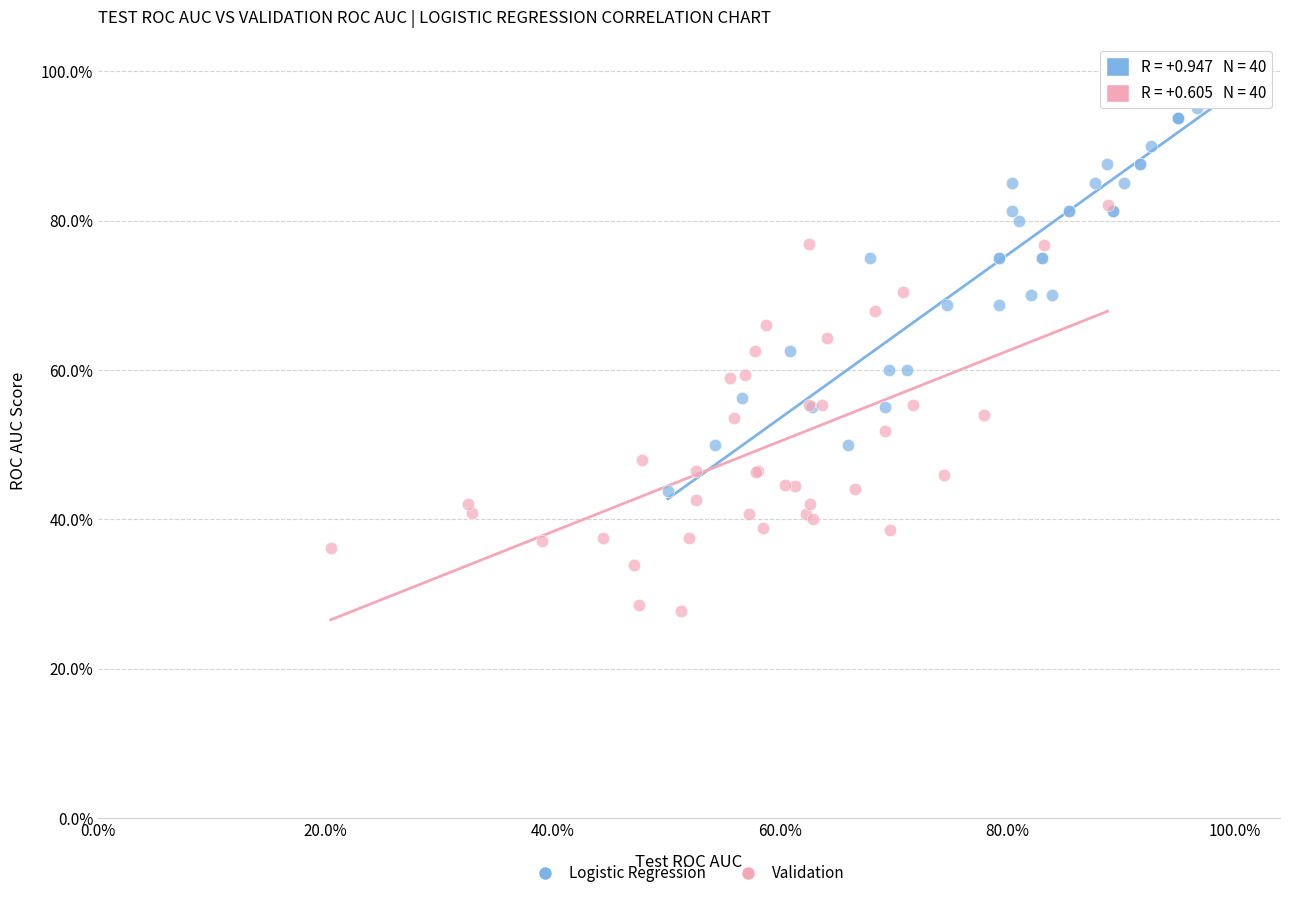

Which series contains the highest Y value?

Logistic Regression